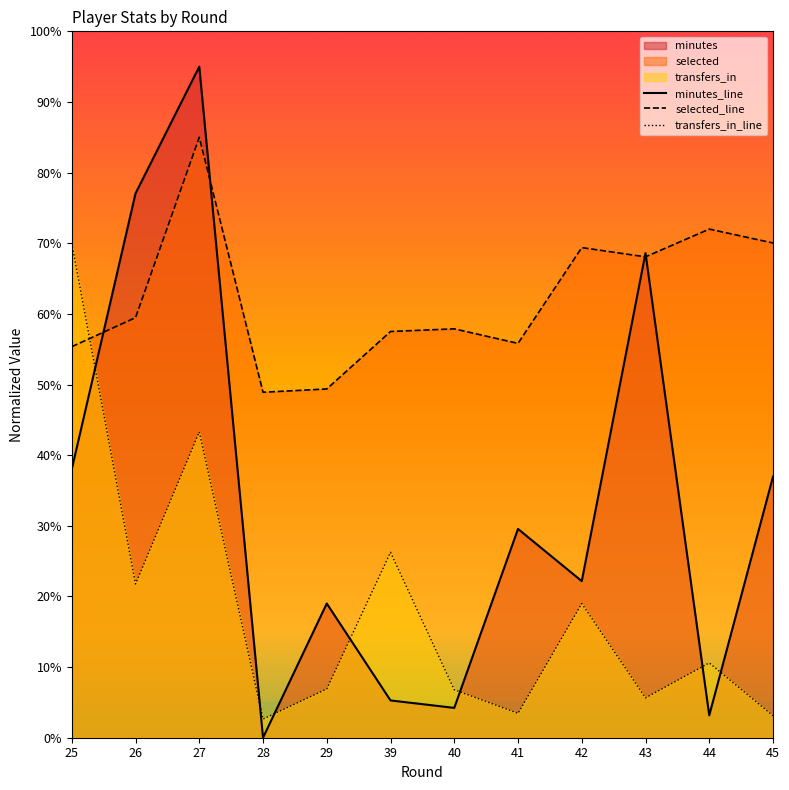

Where is the first local maximum for minutes?

27